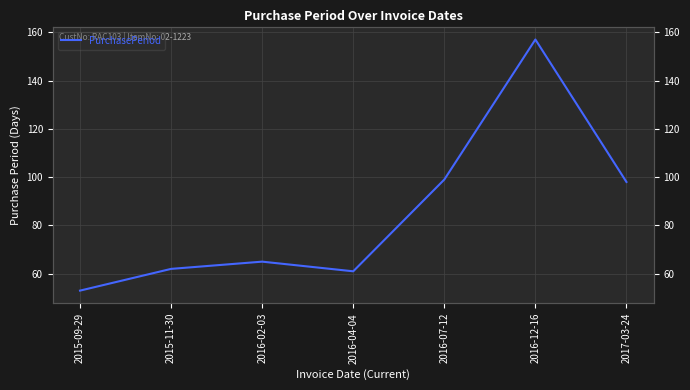

What is the difference between the second highest and second lowest values?

38